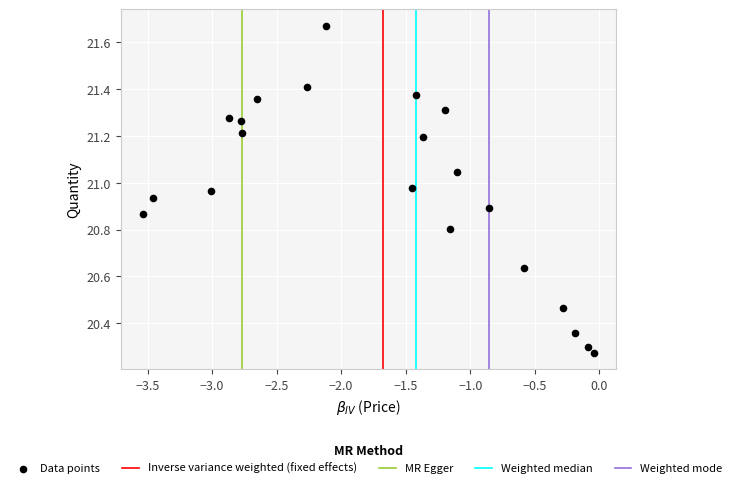

What is the range of X values (max minus min)?

3.5